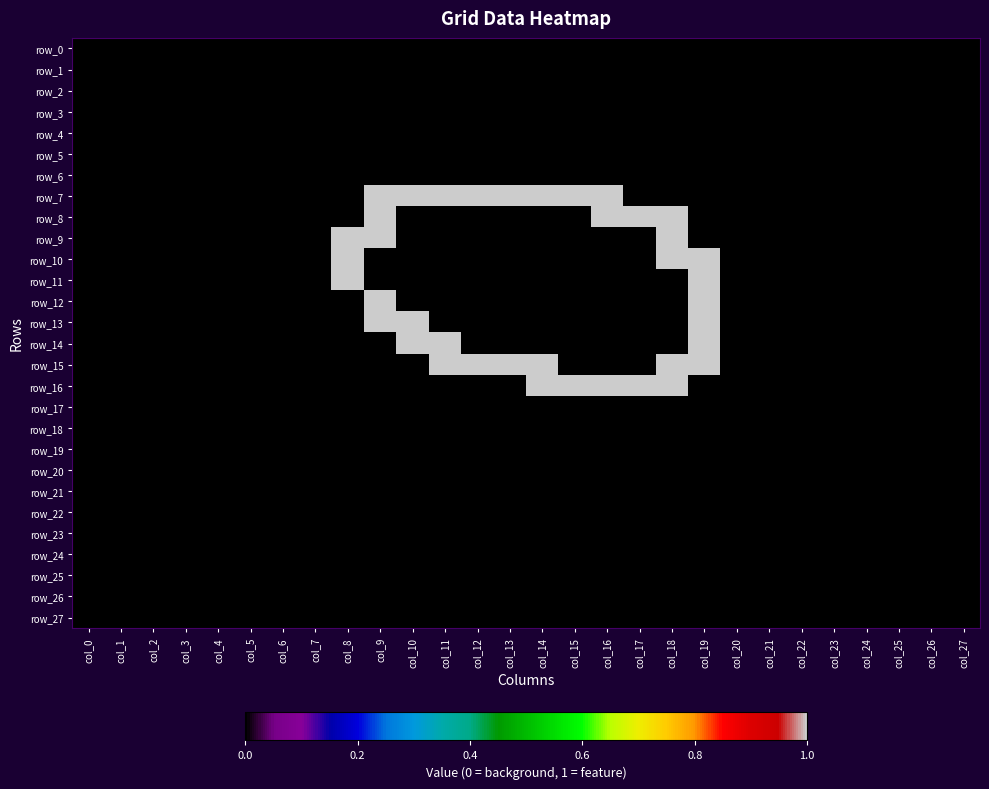

True or false: row_18 has a value of 0 at col_20.

True